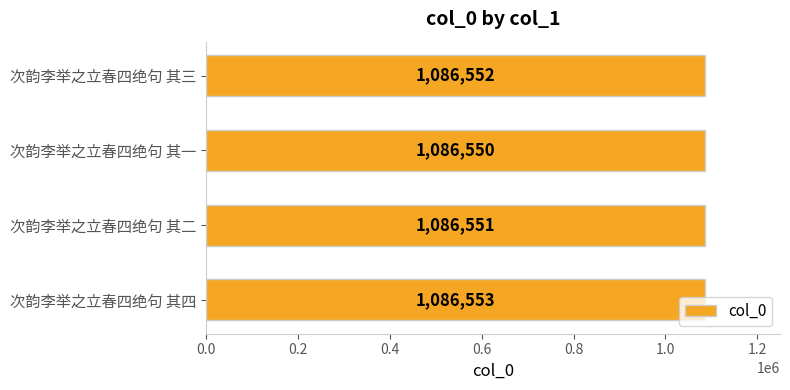

What is the difference between the maximum and minimum values?

3